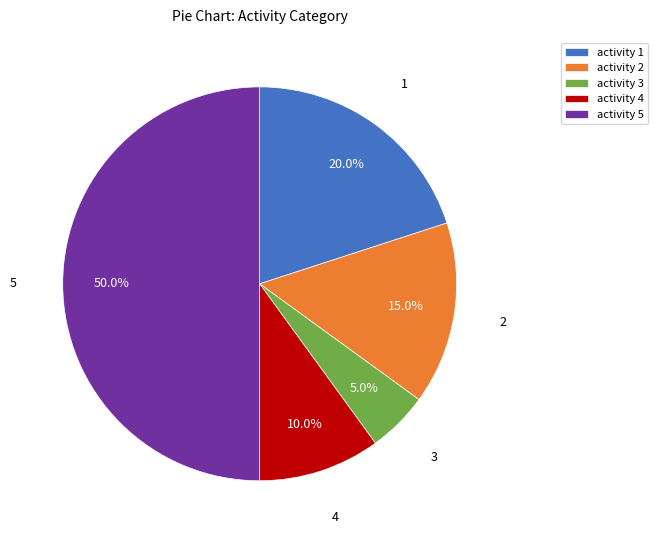

Rank the categories by value from highest to lowest.

activity 5, activity 1, activity 2, activity 4, activity 3